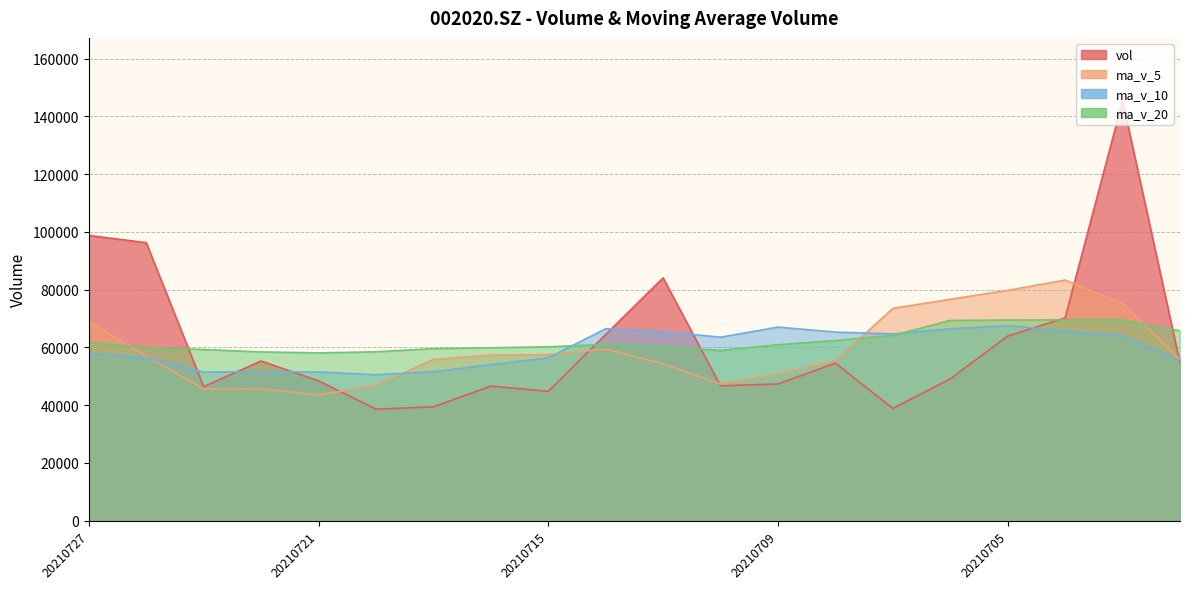

Is it true that vol equals 20995.5 at 20210713?

False